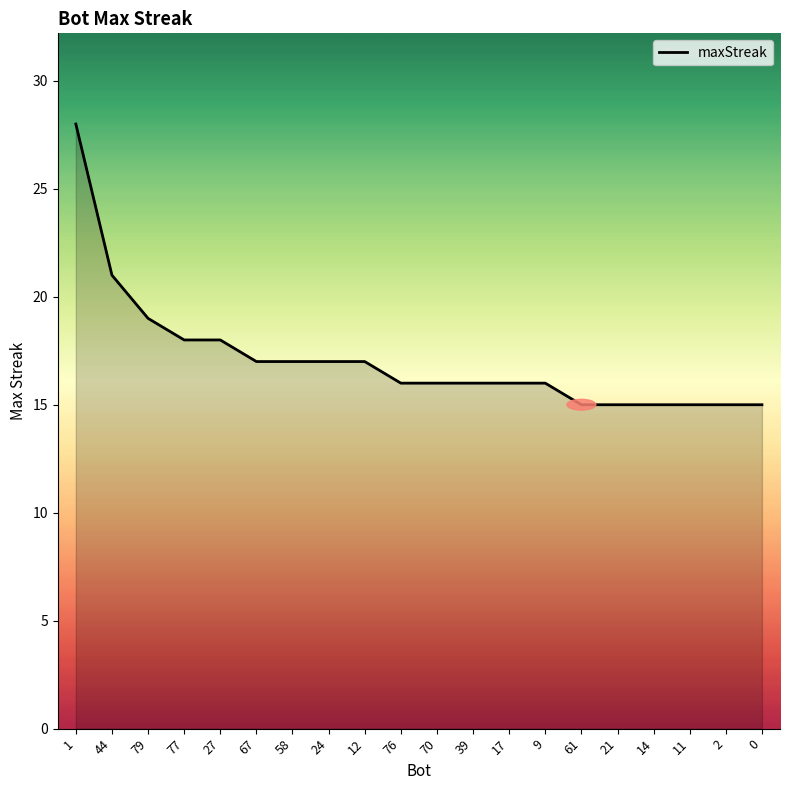

What is the change in value from 44 to 27?

-3